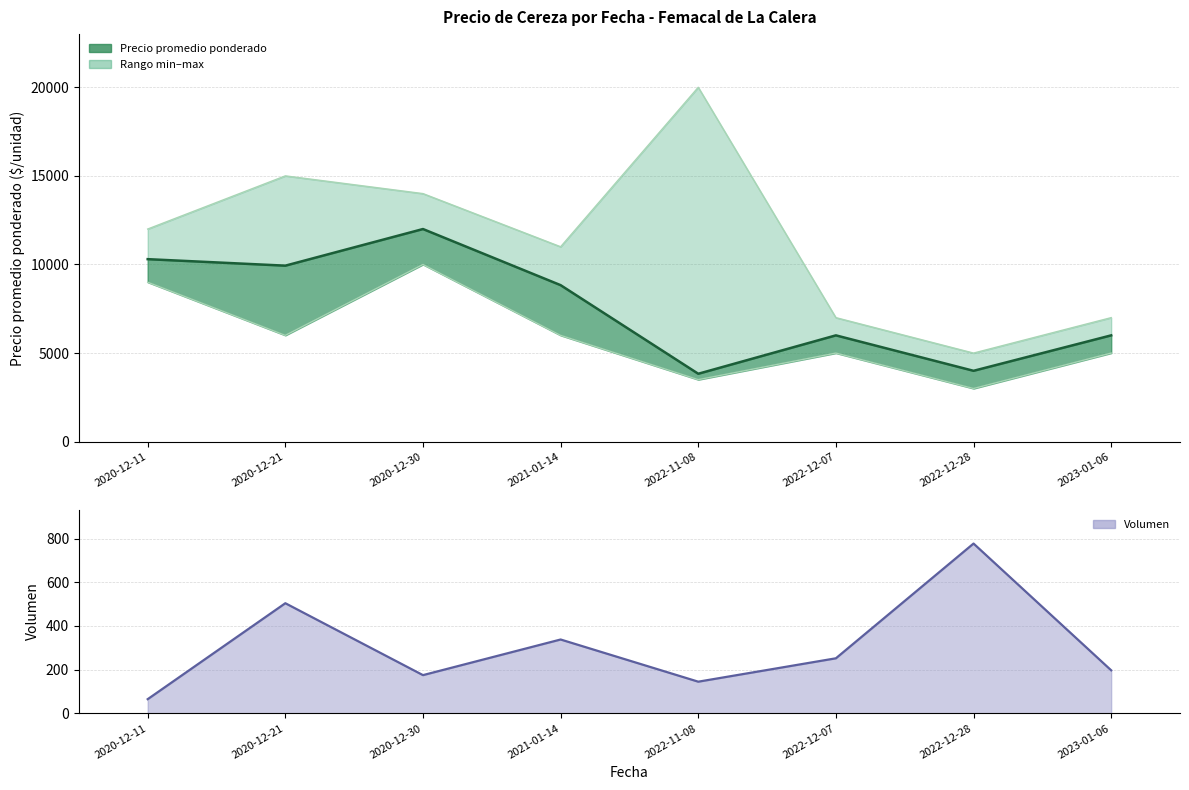

Reading left to right, extract all data points from this chart.

Precio promedio ponderado (línea): 2020-12-11=10300	2020-12-21=9933	2020-12-30=12000	2021-01-14=8833	2022-11-08=3833	2022-12-07=6000	2022-12-28=4000	2023-01-06=6000
Precio máximo (línea): 2020-12-11=12000	2020-12-21=15000	2020-12-30=14000	2021-01-14=11000	2022-11-08=20000	2022-12-07=7000	2022-12-28=5000	2023-01-06=7000
Precio mínimo (línea): 2020-12-11=9000	2020-12-21=6000	2020-12-30=10000	2021-01-14=6000	2022-11-08=3500	2022-12-07=5000	2022-12-28=3000	2023-01-06=5000
Volumen (línea): 2020-12-11=65	2020-12-21=504	2020-12-30=175	2021-01-14=338	2022-11-08=145	2022-12-07=252	2022-12-28=777	2023-01-06=197